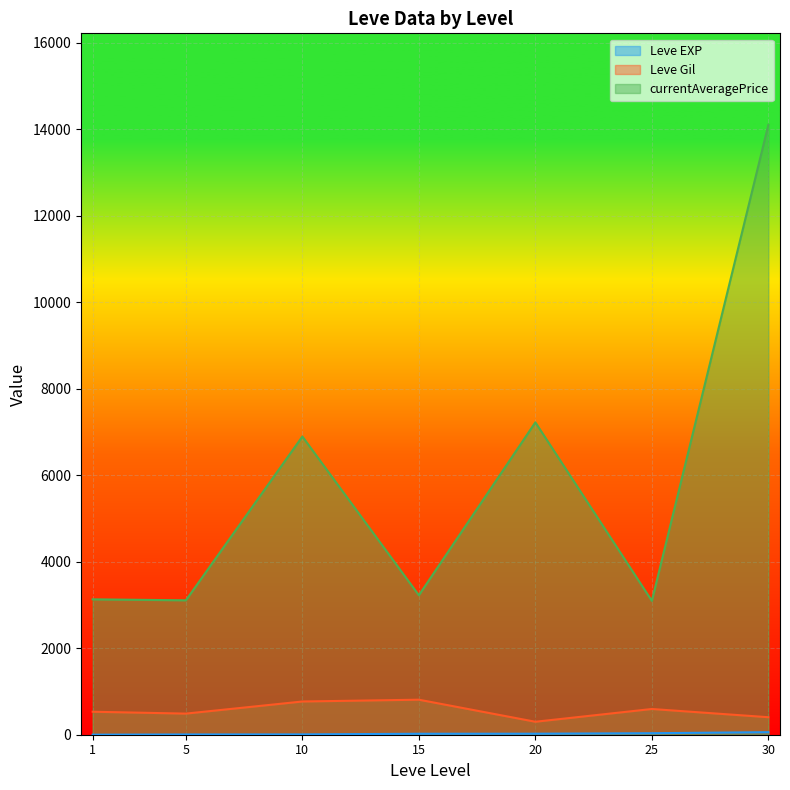

Between 20 and 25, which series saw the biggest shift?

currentAveragePrice